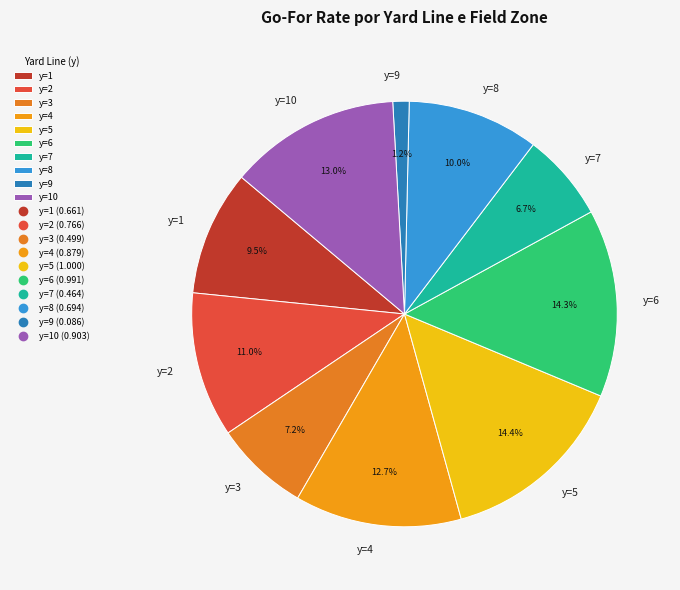

To the nearest percent, what is the difference between the largest and smallest slice percentages?

13%